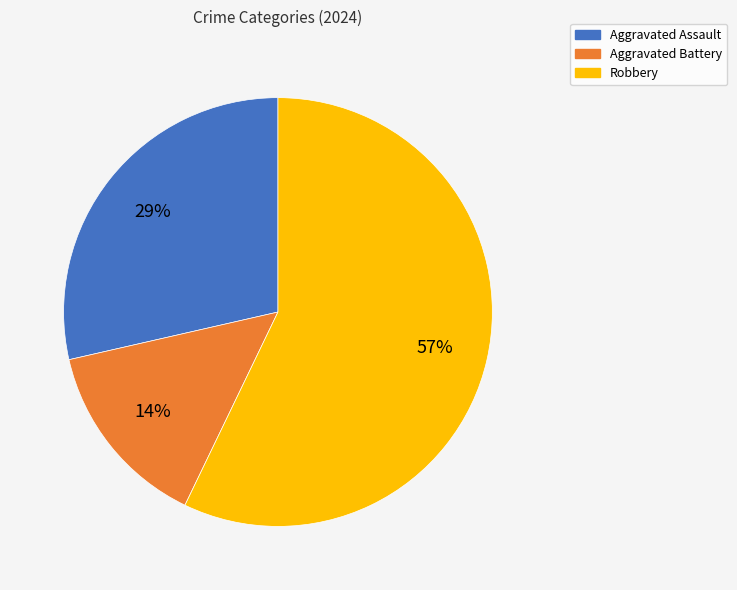

What percentage is the Aggravated Battery slice, to the nearest percent?

14%